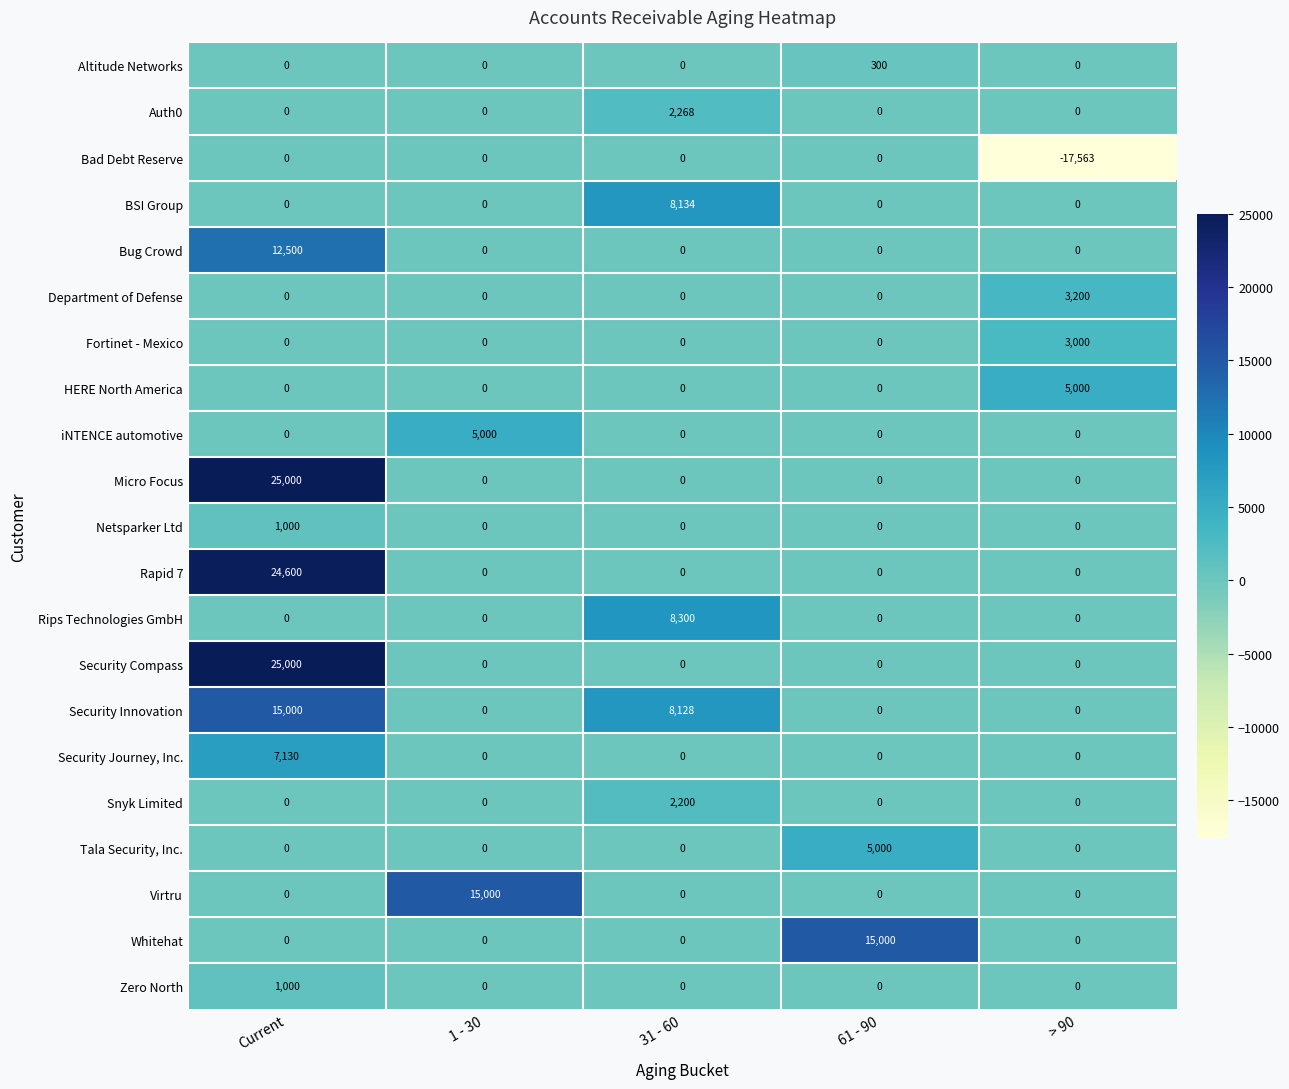

True or false: Department of Defense has a value of -1956 at 61 - 90.

False